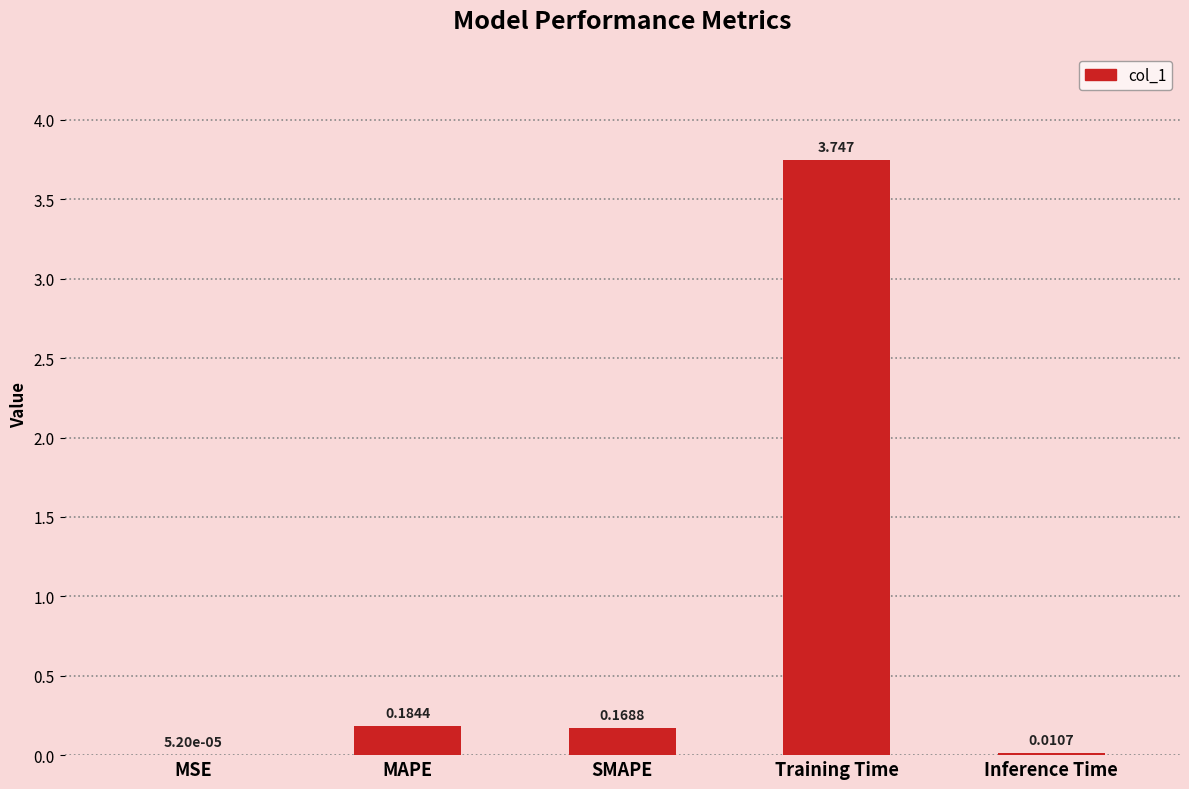

Which label corresponds to the largest value in the chart?

Training Time